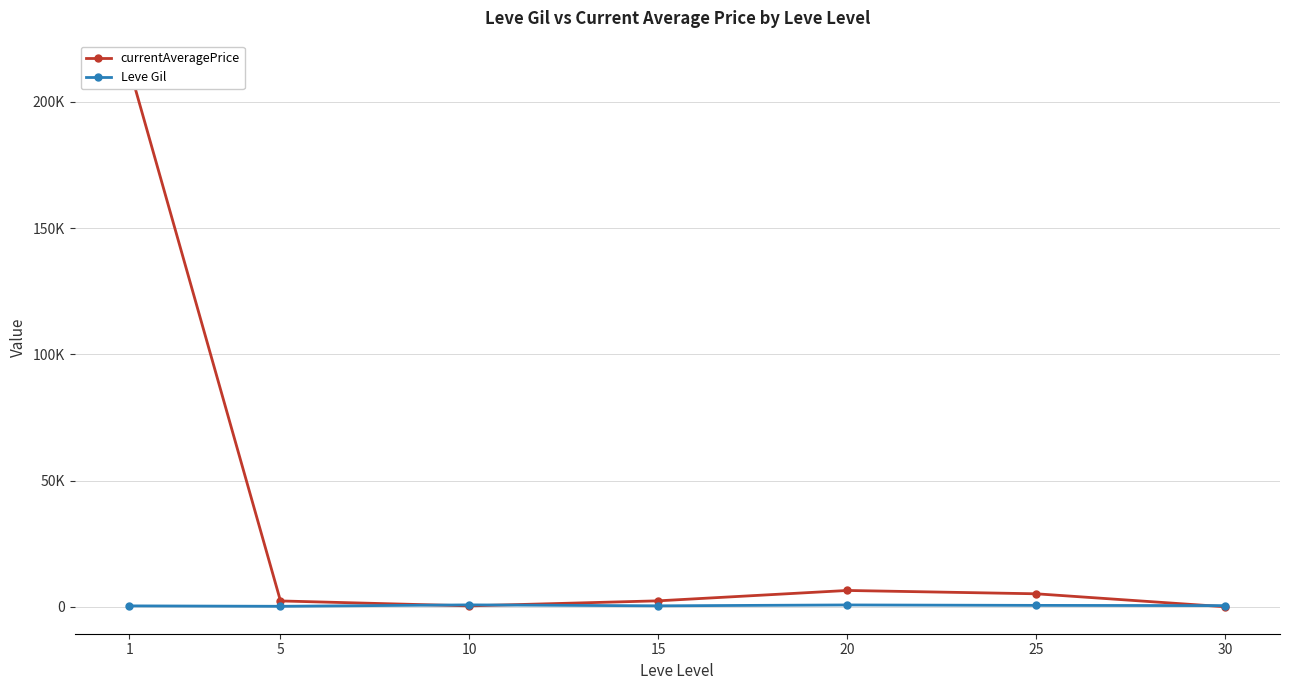

What is the difference between the maximum and minimum values in the currentAveragePrice series?

213562.8